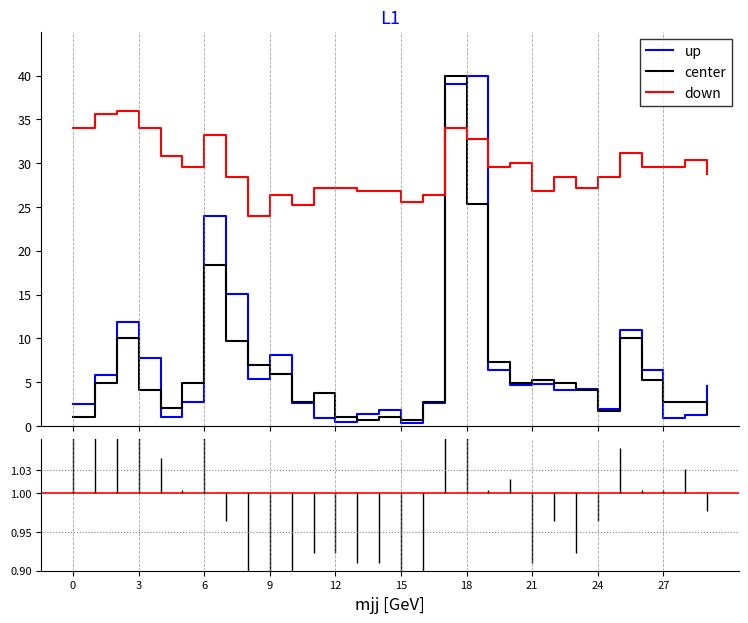

What is the maximum value shown in the chart?

40.0